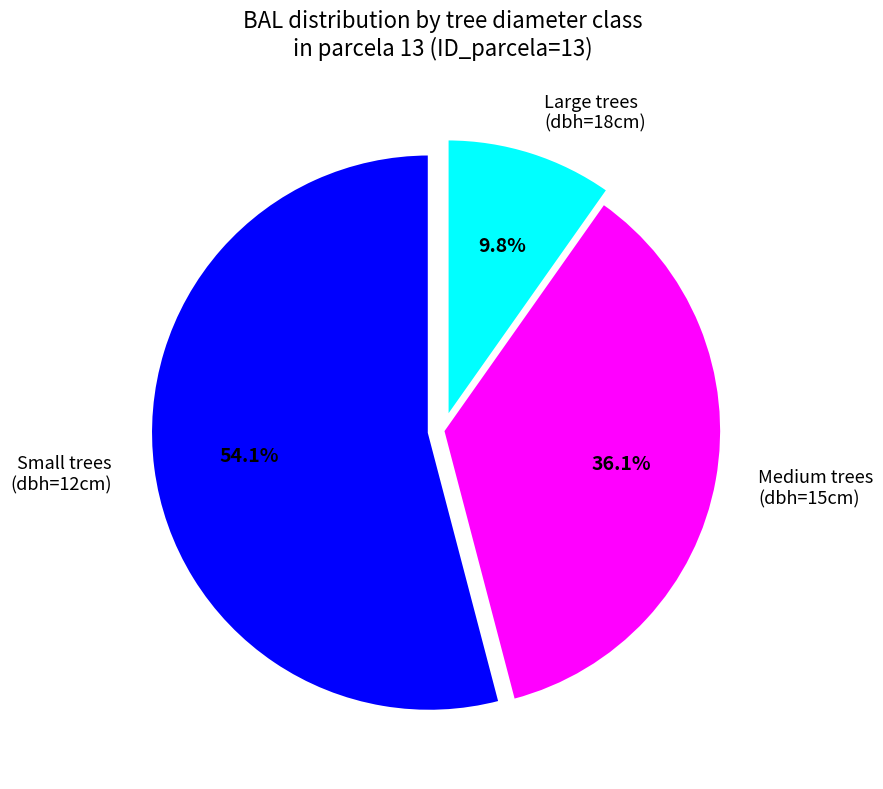

Is there any slice that represents more than half of the pie?

Yes